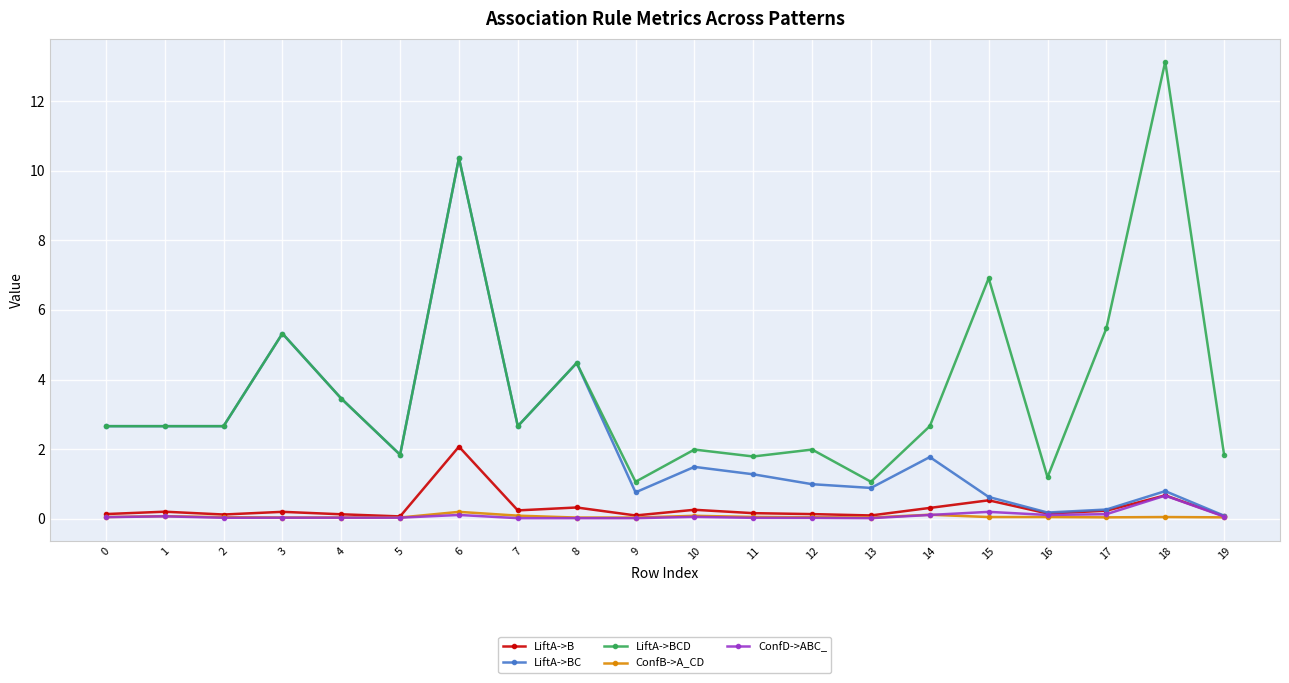

True or false: ConfD->ABC_ and LiftA->BCD cross at least once.

False